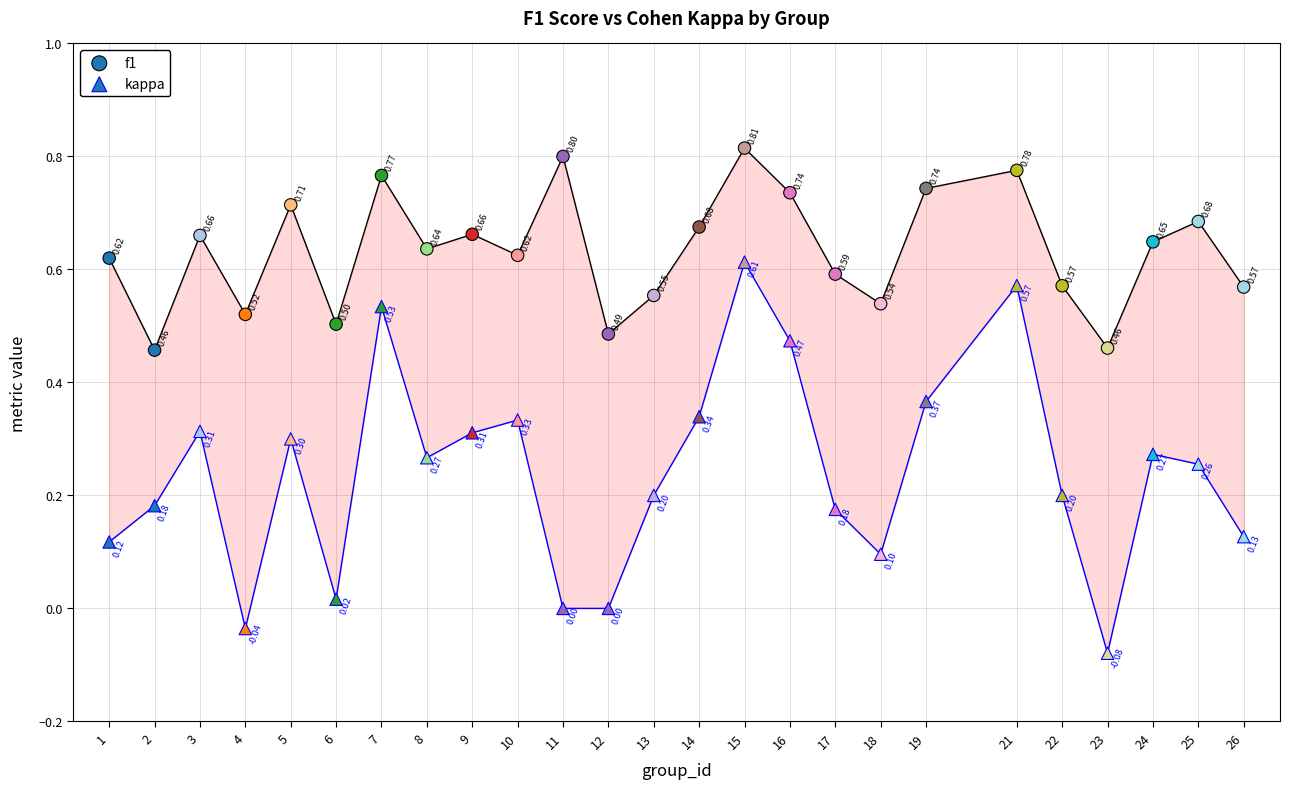

Count the number of points in this scatter plot.

50